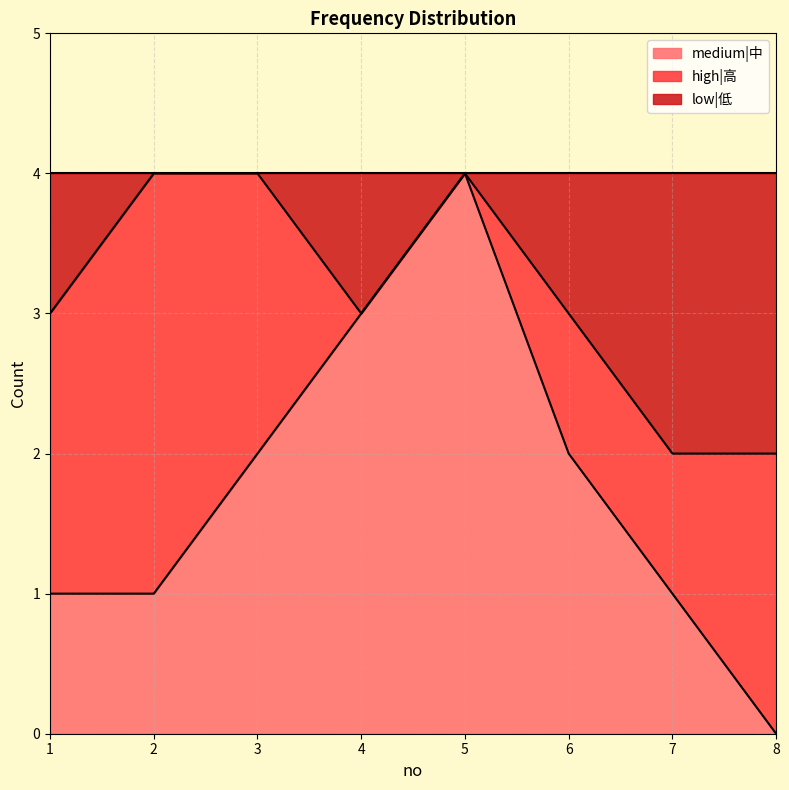

What is the total value across all series at 8?

4